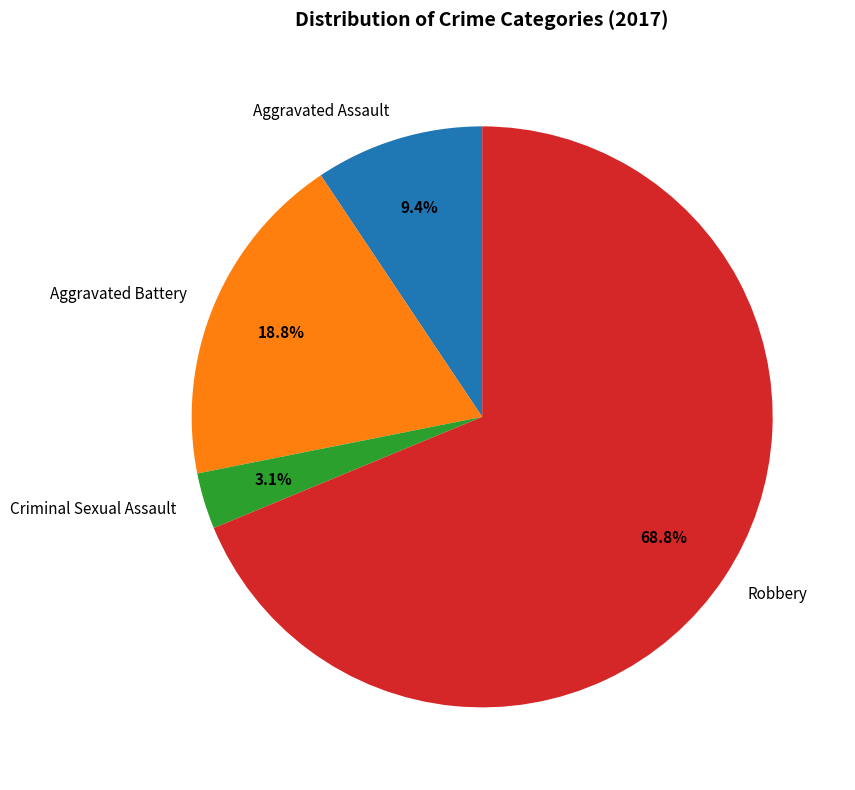

What is the smallest slice in the pie chart?

Criminal Sexual Assault